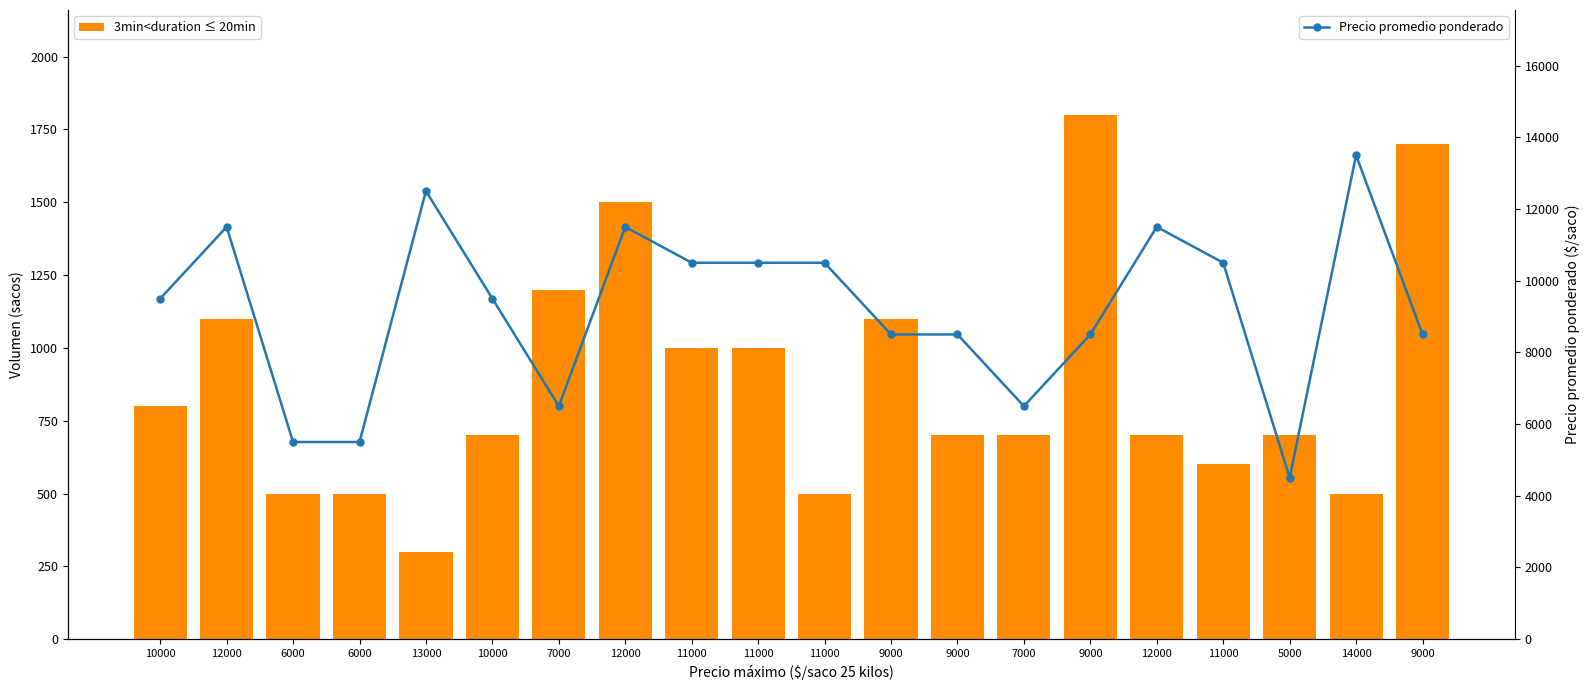

True or false: Precio promedio ponderado has more than 1 interior local peaks.

True